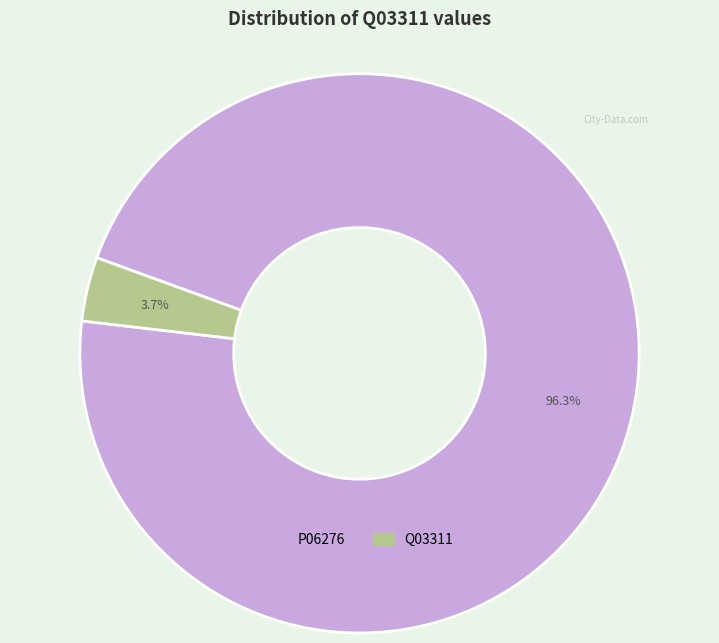

Is there a majority slice in this chart?

Yes